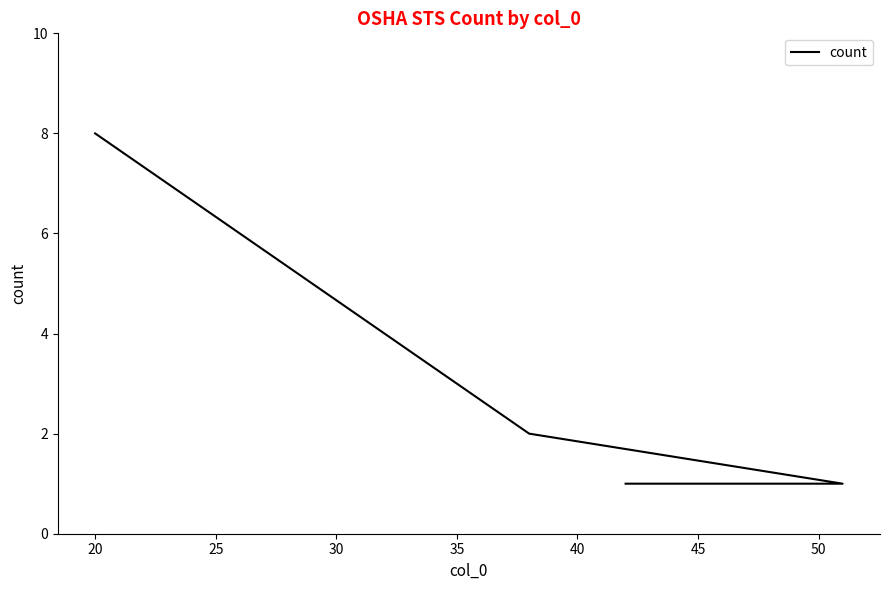

What is the value of the 2nd point from the left?

2